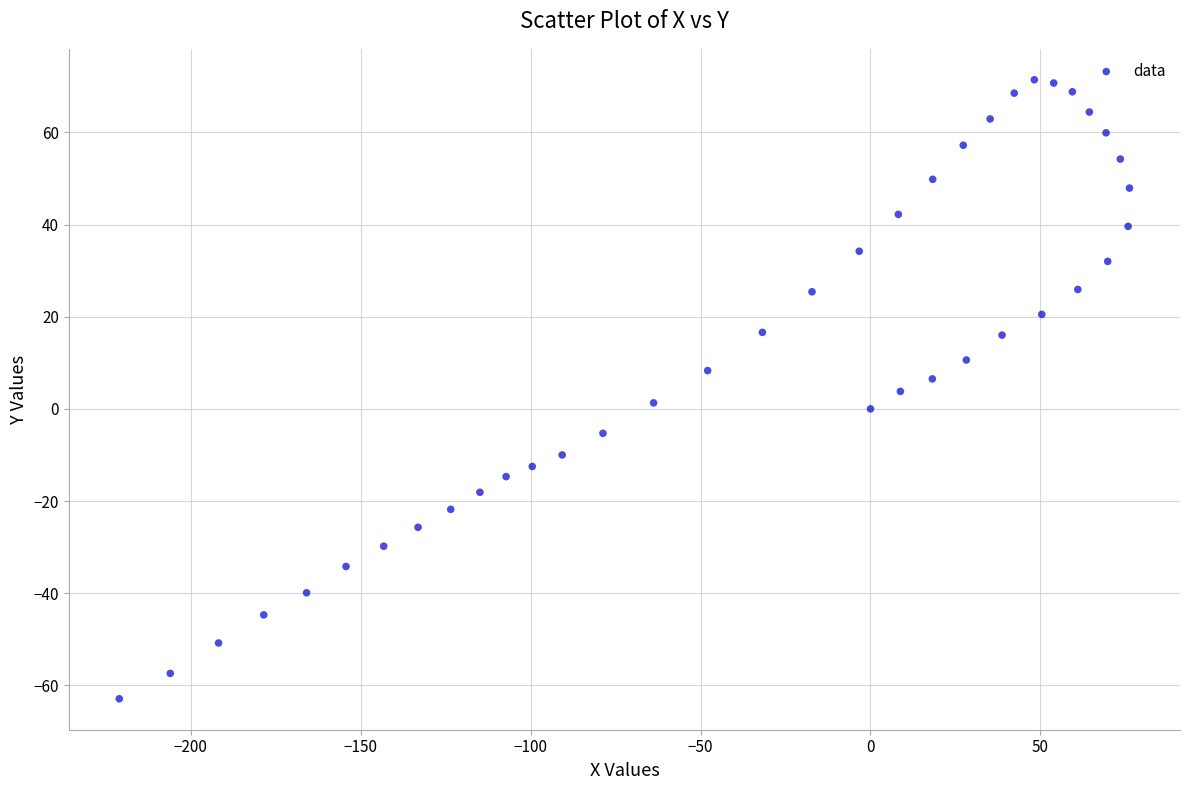

What is the range of X values (max minus min)?

297.2